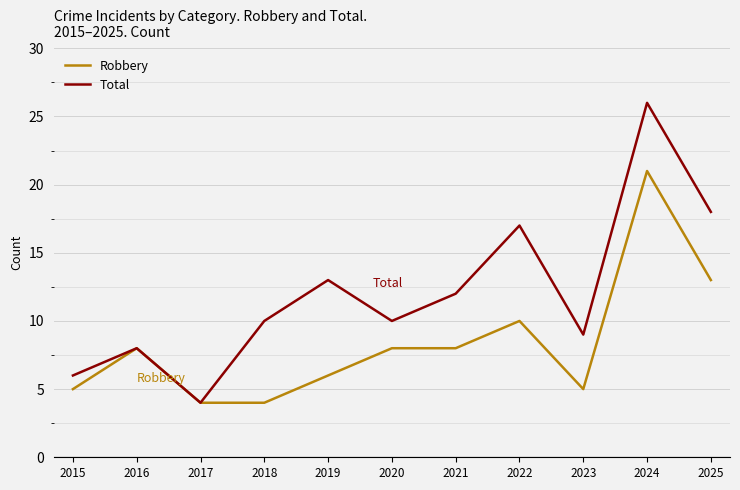

Rank the series by their average value, from lowest to highest.

Robbery, Total